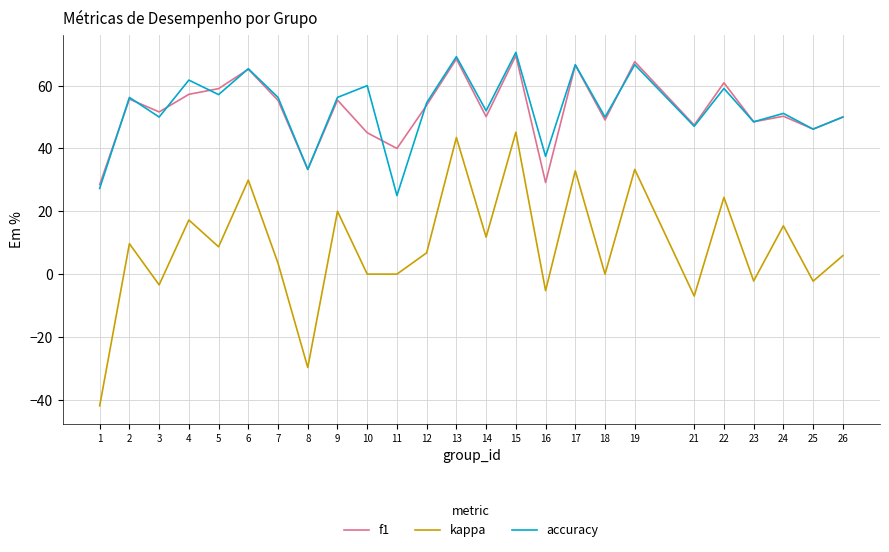

How many values in the f1 series are below 51?

12